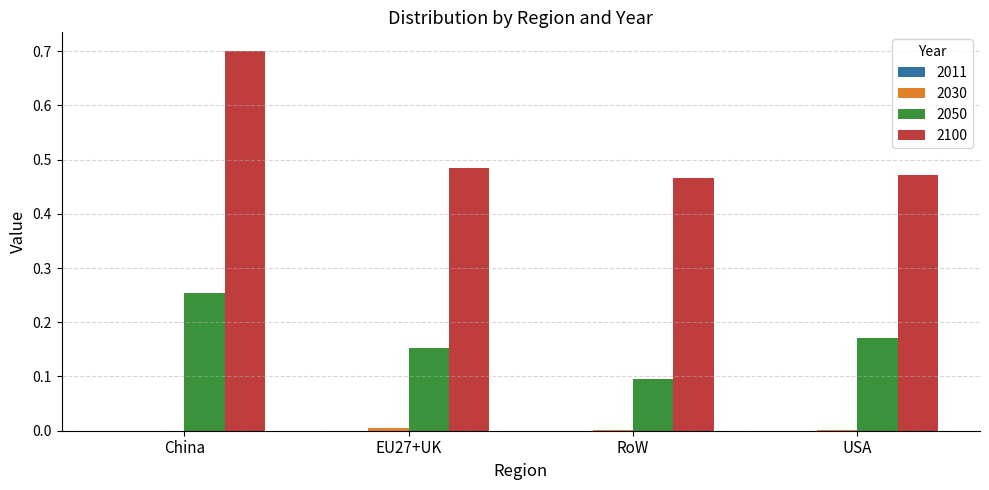

At which category is the sum across all series the highest?

China